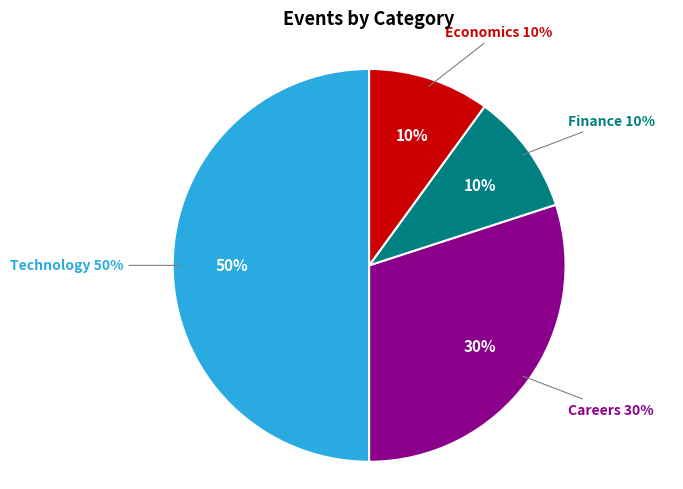

Is there a majority slice in this chart?

No